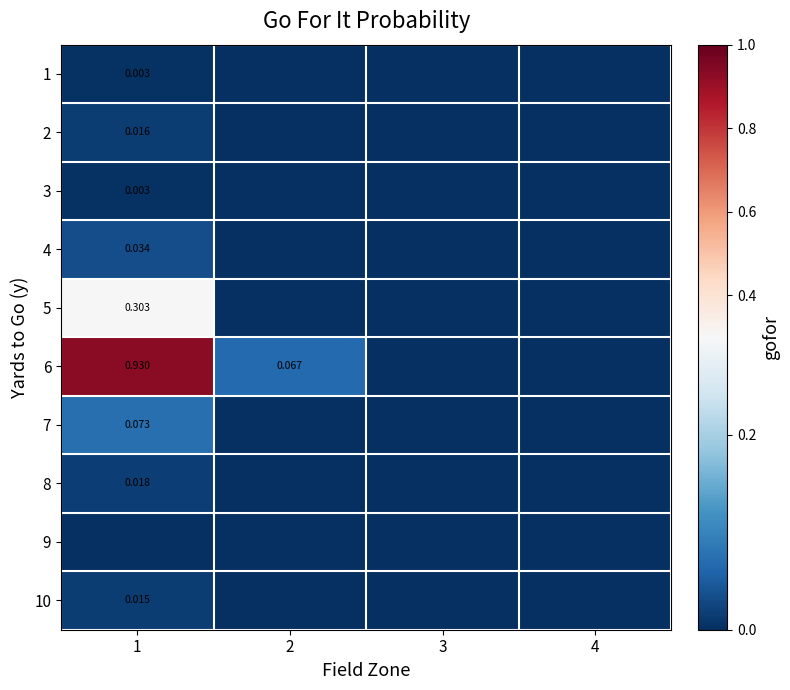

Which category has the highest value across all series?

1